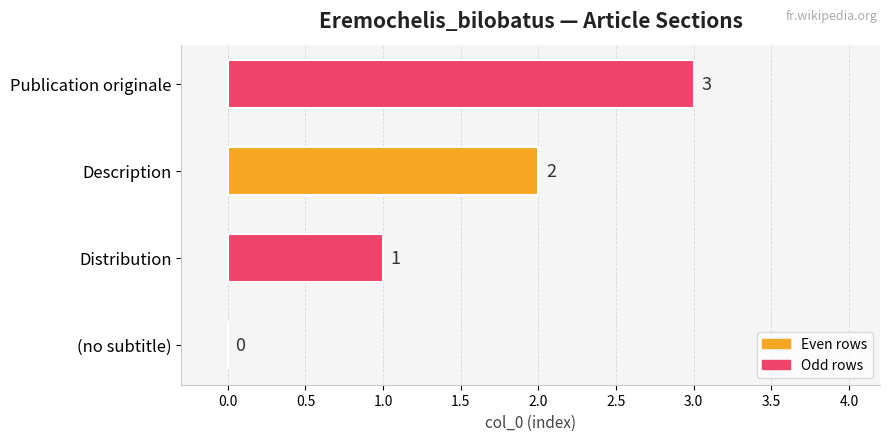

At which category does the chart reach its peak across all series?

Publication originale